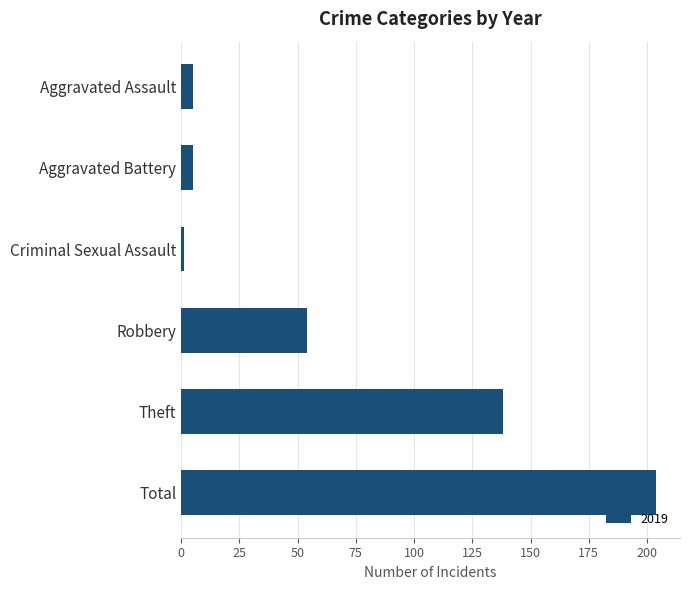

Reading bottom to top, what are all the values shown in this chart?

204	138	54	1	5	5